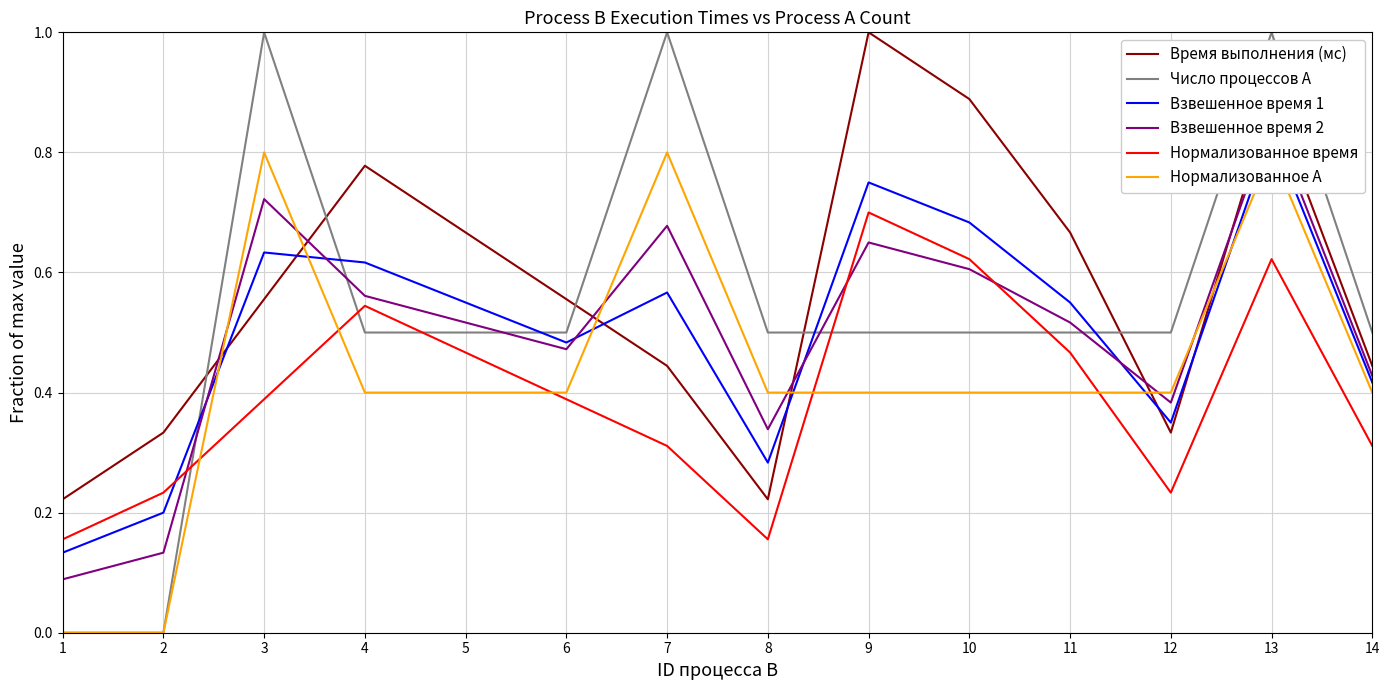

Reading left to right, list all the values displayed in this chart.

Время выполнения (мс): 0.2	0.3	0.6	0.8	0.7	0.6	0.4	0.2	1.0	0.9	0.7	0.3	0.9	0.4
Число процессов A: 0.0	0.0	1.0	0.5	0.5	0.5	1.0	0.5	0.5	0.5	0.5	0.5	1.0	0.5
Взвешенное время 1: 0.1	0.2	0.6	0.6	0.5	0.5	0.6	0.3	0.8	0.7	0.5	0.3	0.8	0.4
Взвешенное время 2: 0.1	0.1	0.7	0.6	0.5	0.5	0.7	0.3	0.7	0.6	0.5	0.4	0.9	0.4
Нормализованное время: 0.2	0.2	0.4	0.5	0.5	0.4	0.3	0.2	0.7	0.6	0.5	0.2	0.6	0.3
Нормализованное A: 0.0	0.0	0.8	0.4	0.4	0.4	0.8	0.4	0.4	0.4	0.4	0.4	0.8	0.4